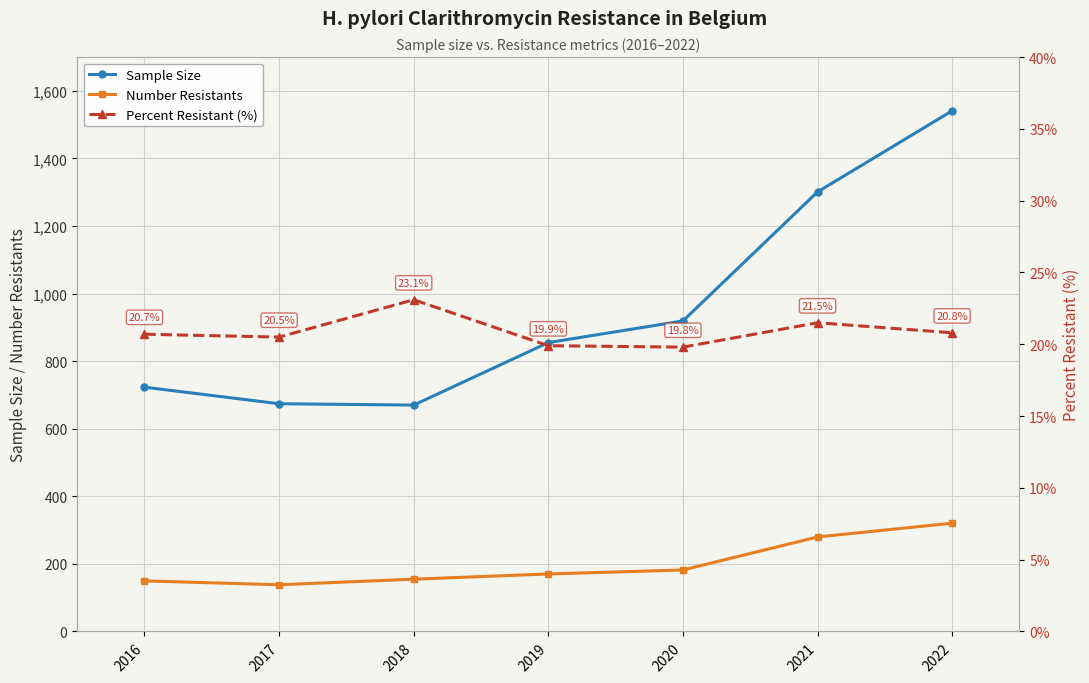

Which category has the lowest value across all series?

2020